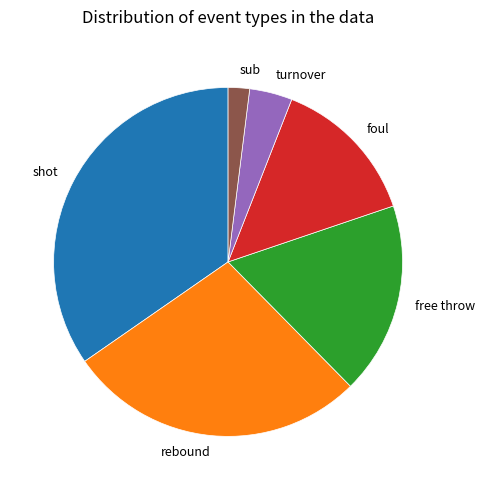

What is the largest slice in the pie chart?

shot